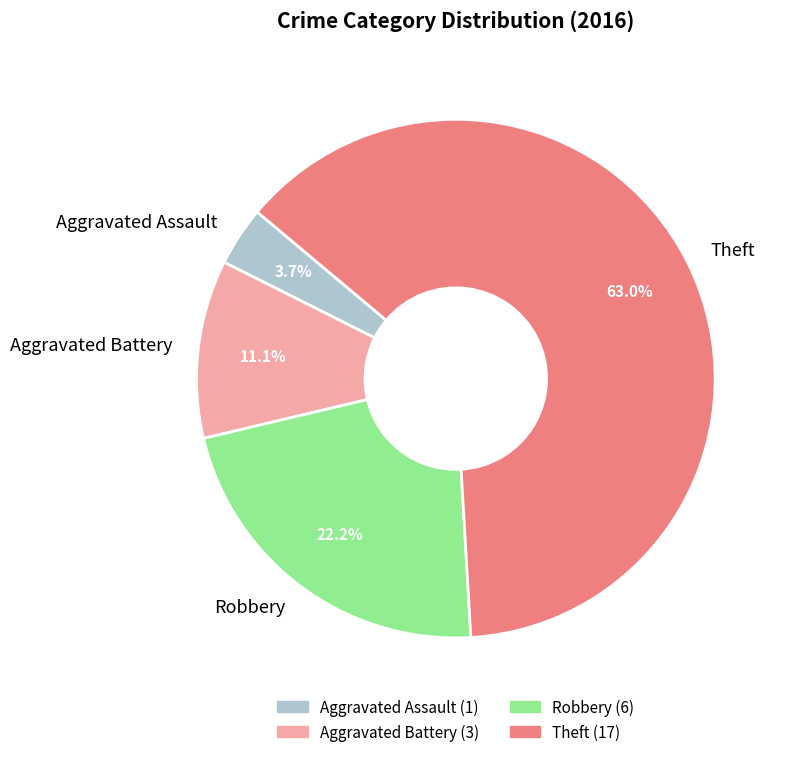

Is there a majority slice in this chart?

Yes